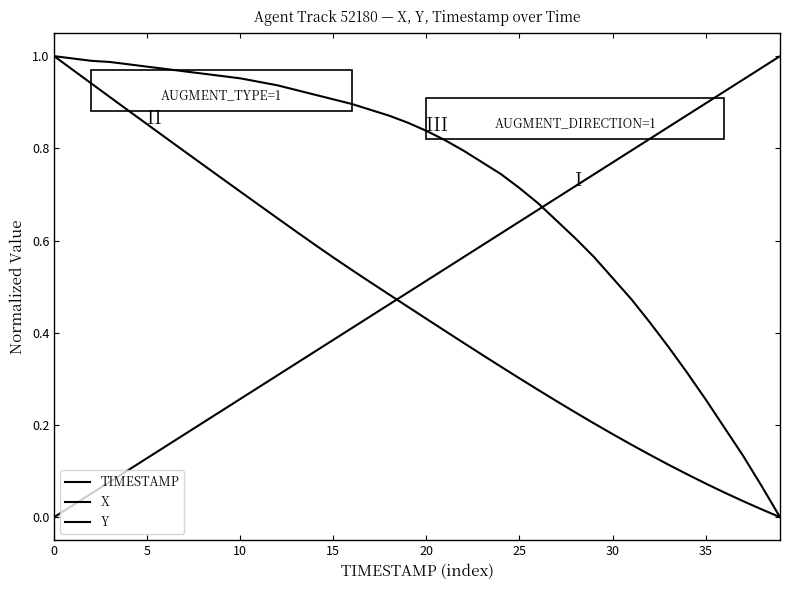

After their last crossing, which series has the higher values: X or TIMESTAMP?

TIMESTAMP